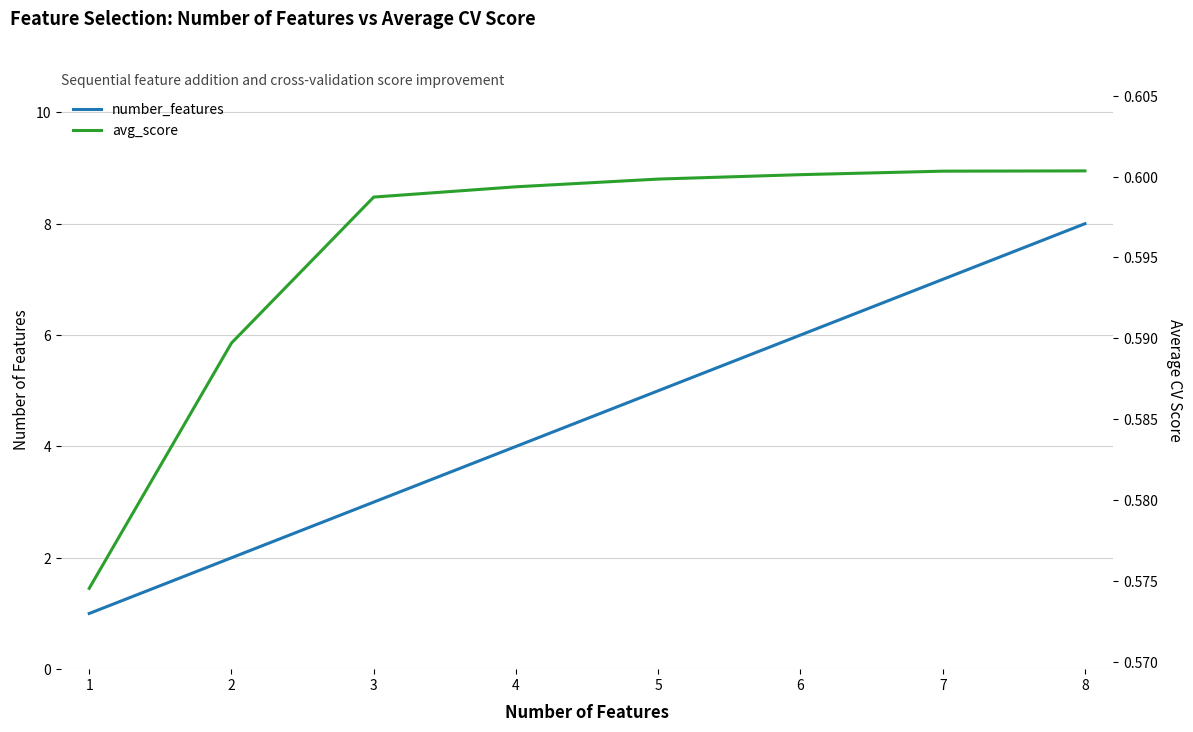

True or false: avg_score and number_features cross at least once.

False